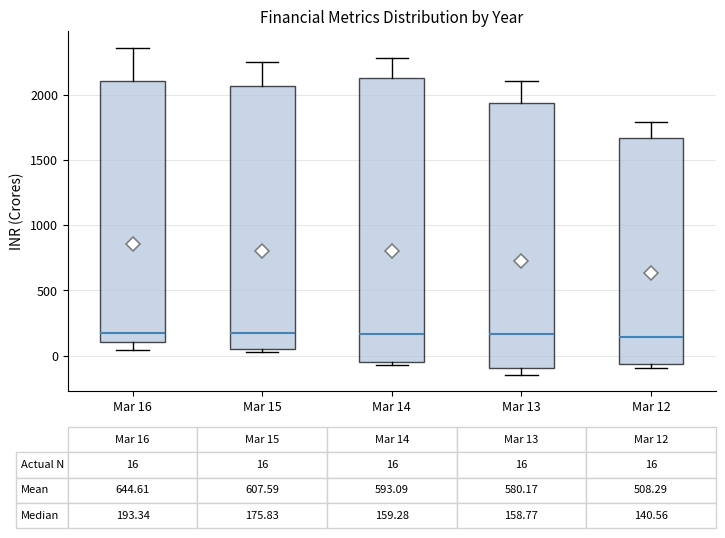

Comparing the boxes themselves (not the whiskers), which one is the tallest?

Mar 14